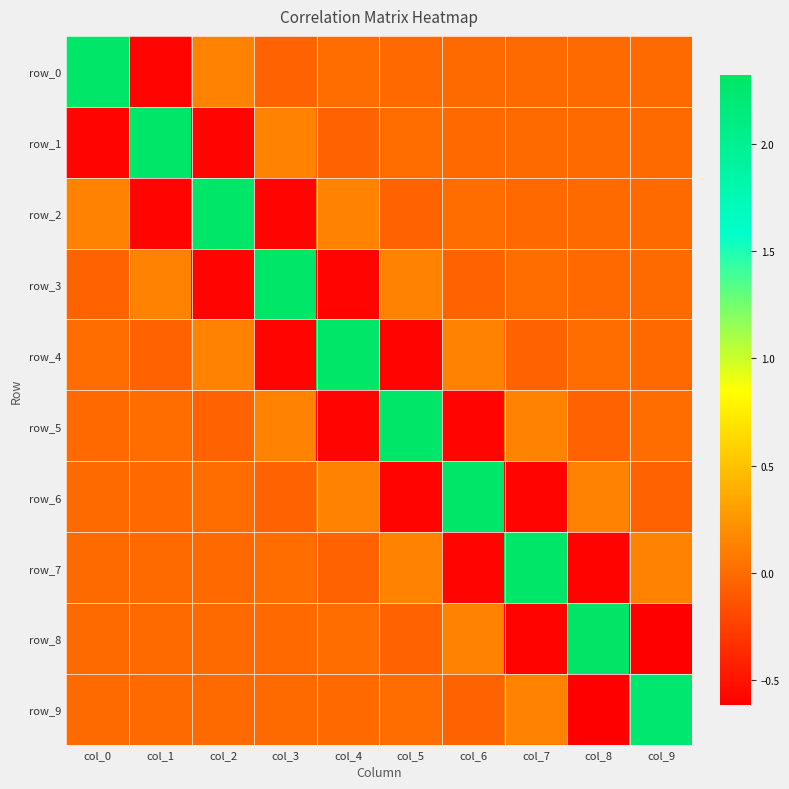

How many values in row_0 are above zero?

5